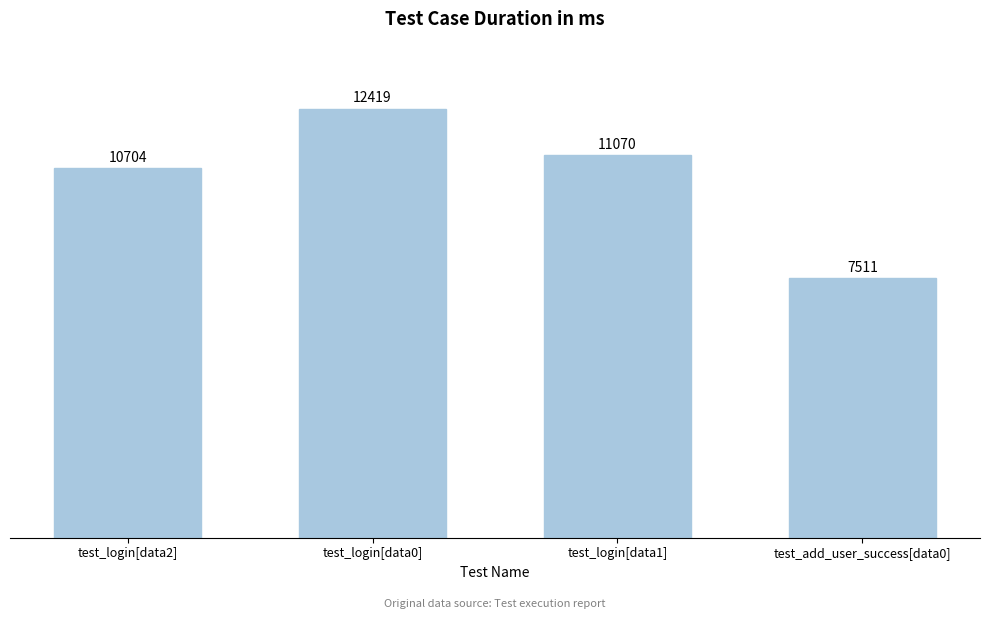

How many distinct data groups are displayed?

1